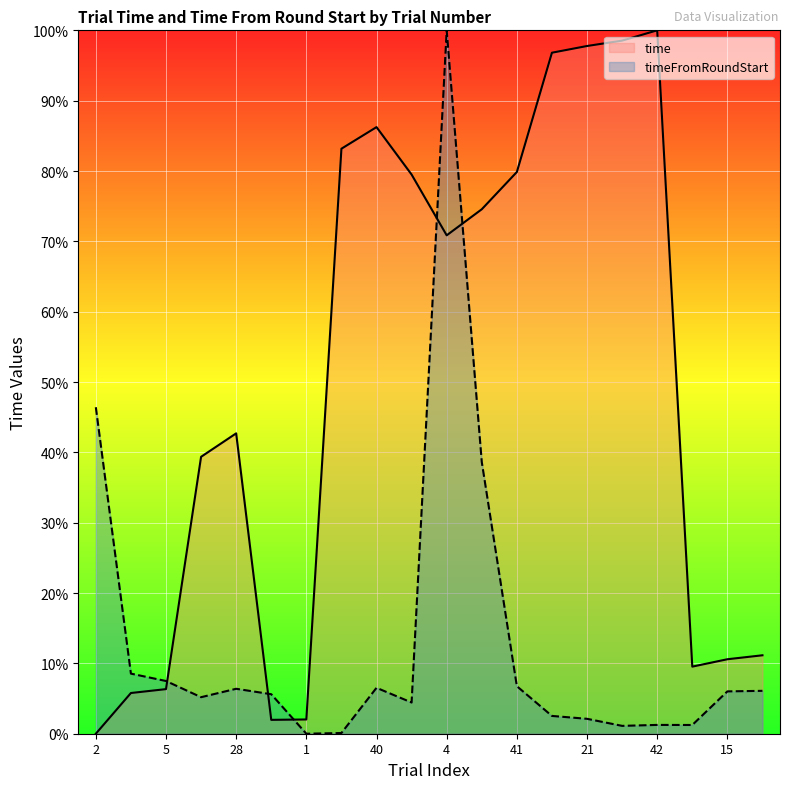

Which series has the widest spread of values?

time